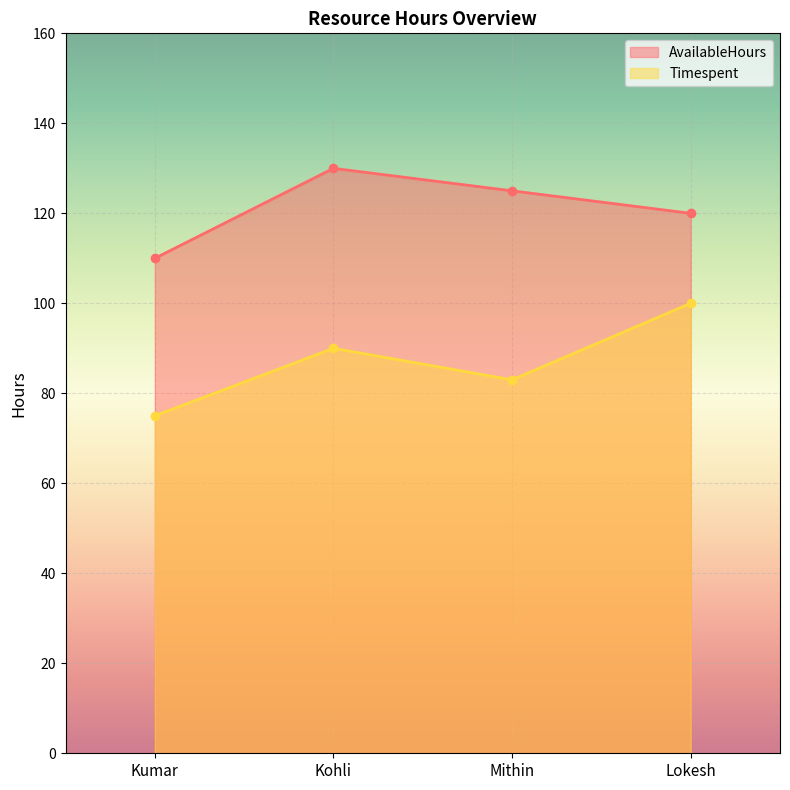

Count the AvailableHours values in the range 120 to 130.

3